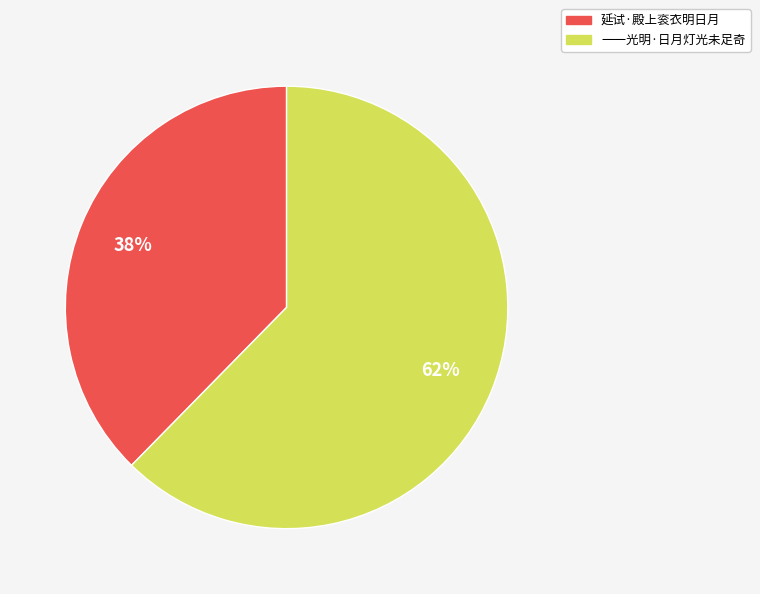

Rank the categories by value from highest to lowest.

一一光明·日月灯光未足奇, 延试·殿上衮衣明日月